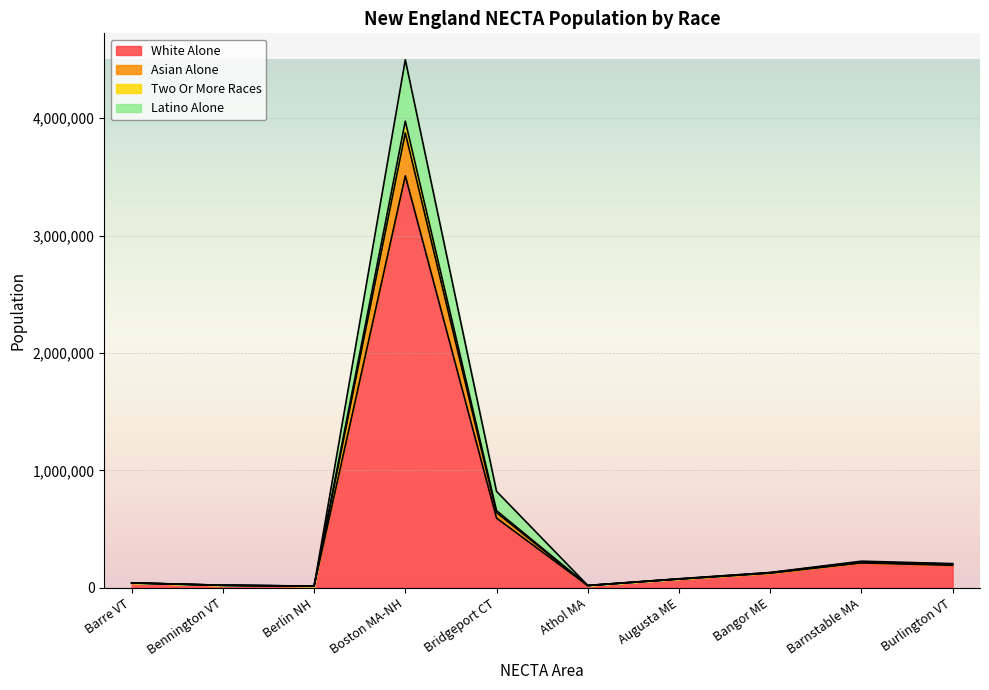

What is the highest value of the White Alone series?

3508761